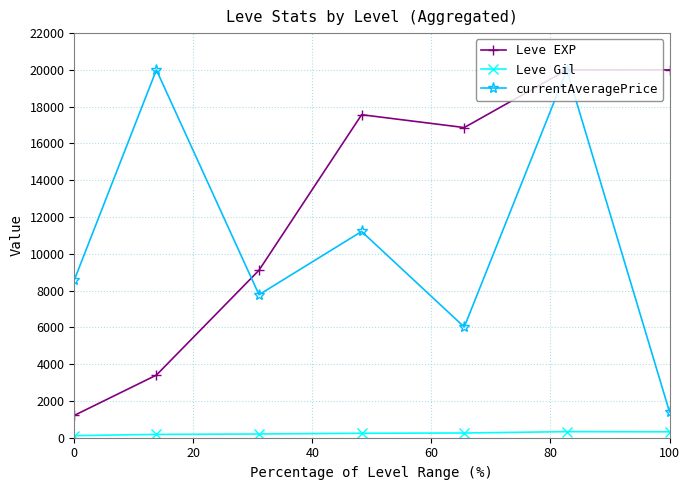

What is the average value of the Leve Gil series?

235.0